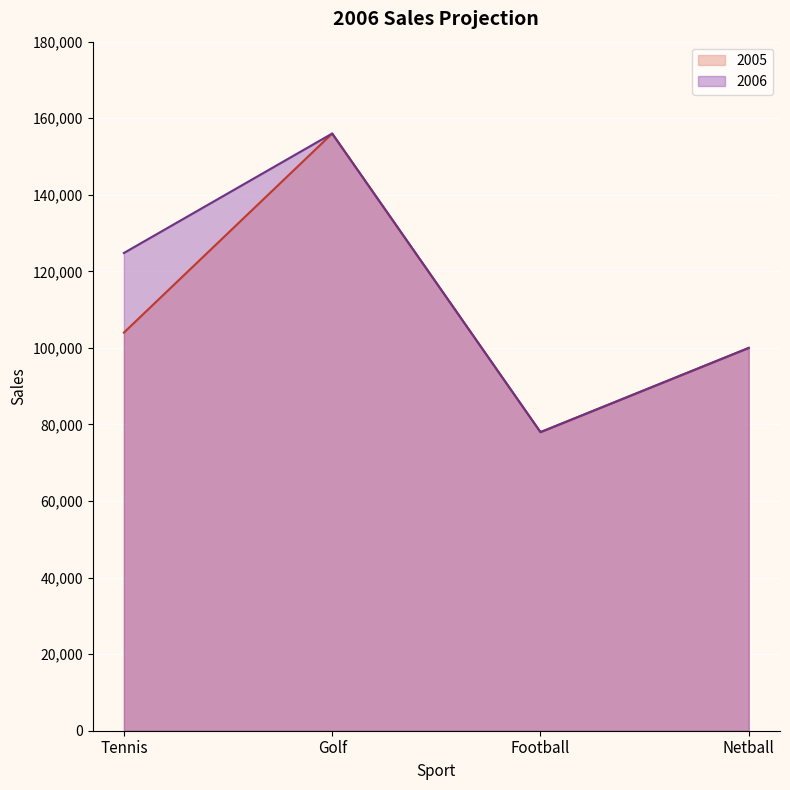

Read the 2006 value at Golf, to the nearest 10.

156000